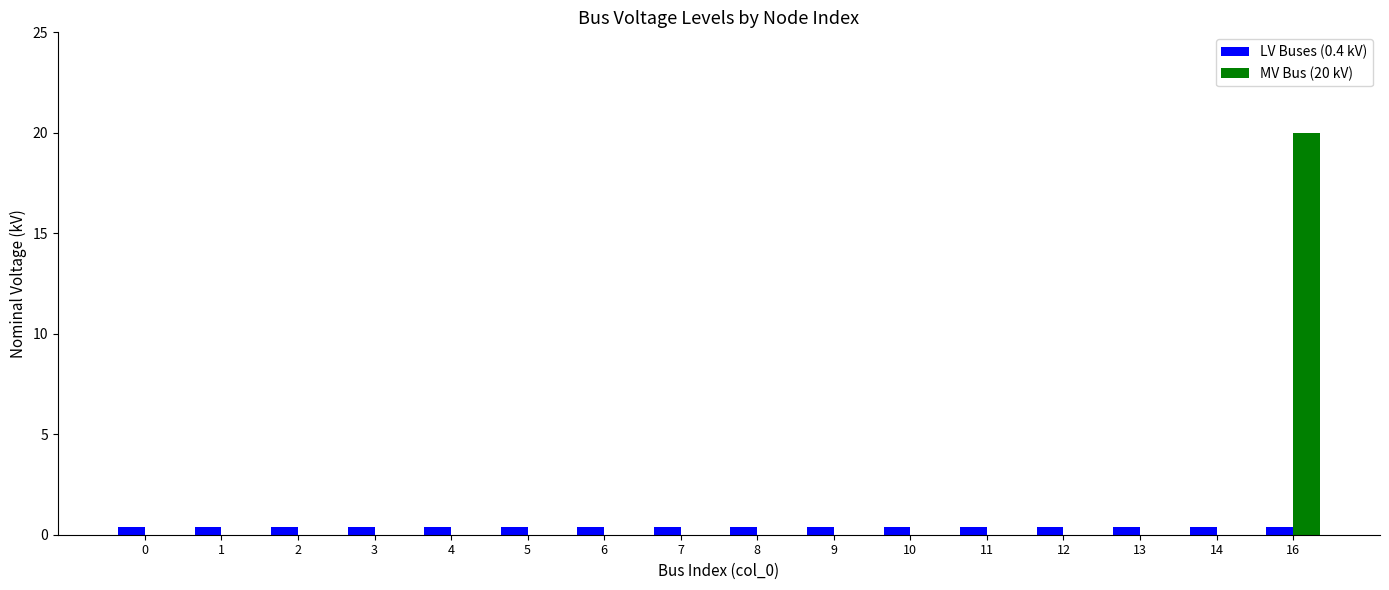

True or false: MV Bus (20 kV) has a value of 0.0 at 10.

True